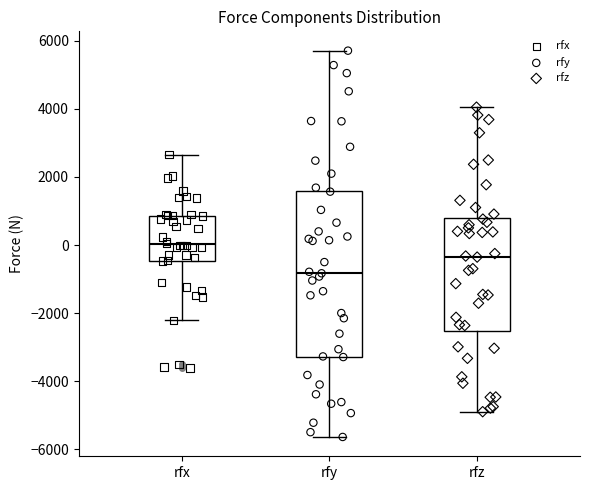

Reading left to right, transcribe this box plot: for each box, give where its median line is, the range the box spans, and where its two whiskers end, as read against the y-axis. The values are not printed on the chart, so give them approximately, as read against the axis.

rfx: median 0, box -400 to 800, whiskers -2200 to 2600
rfy: median -800, box -3200 to 1600, whiskers -5600 to 5800
rfz: median -400, box -2600 to 800, whiskers -4800 to 4000